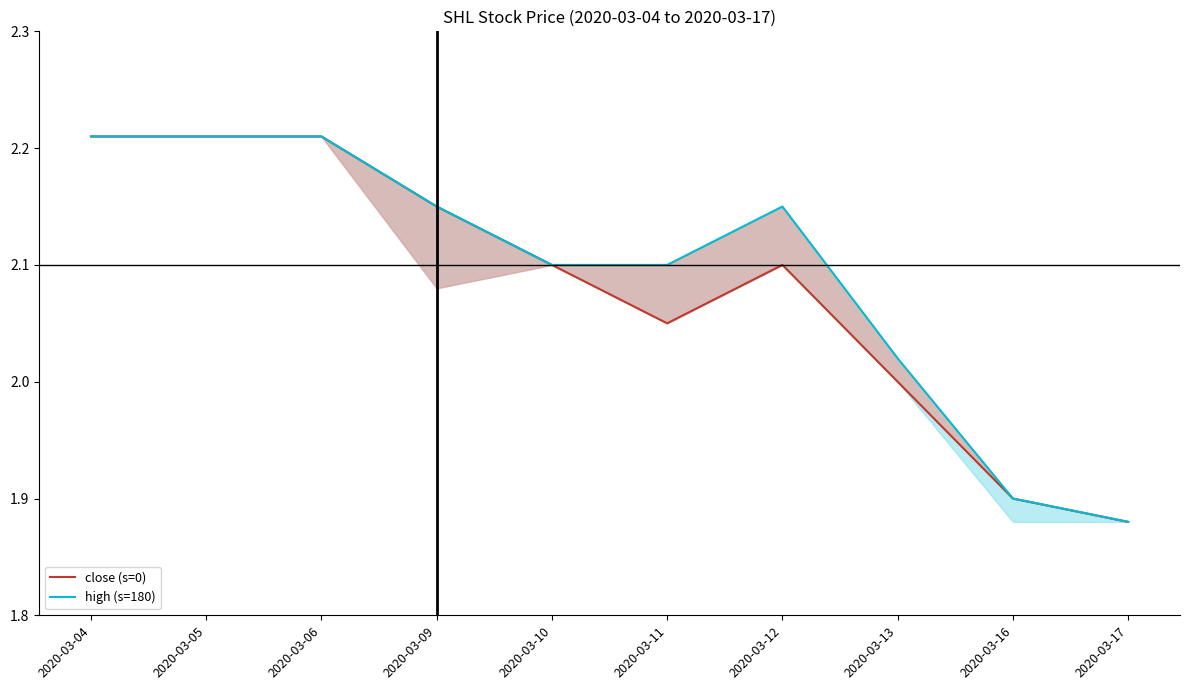

Where is close (s=0) nearest to the value 2?

2020-03-13